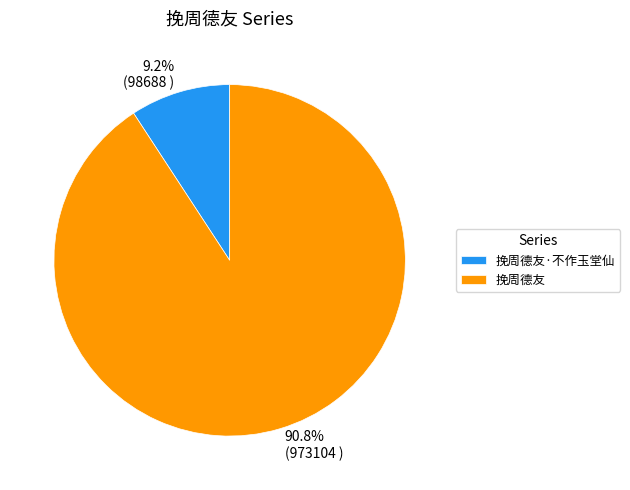

How many slices are in this pie chart?

2